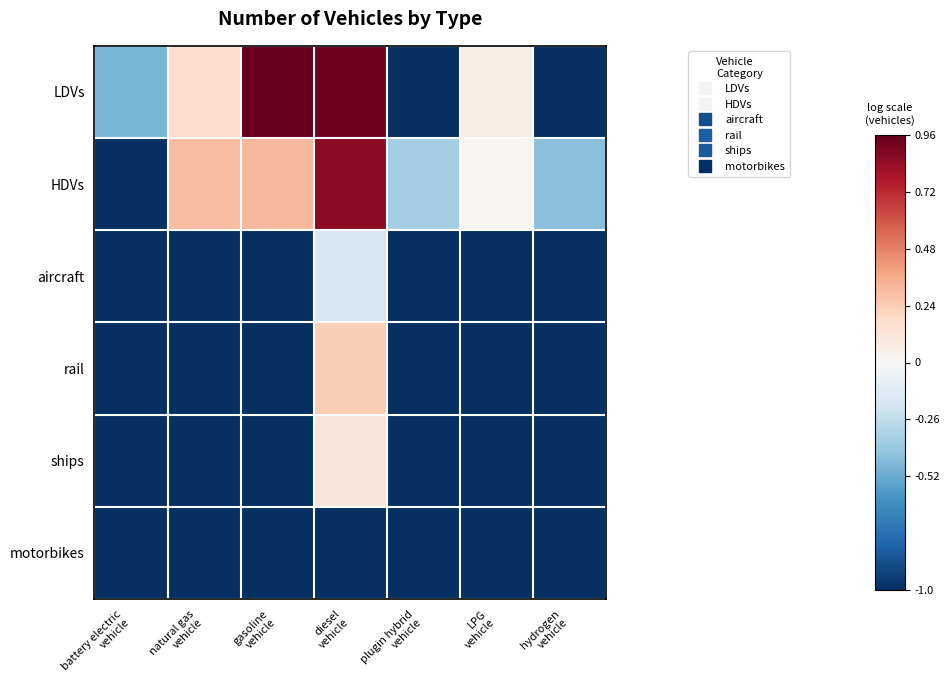

What is the difference between the highest and lowest values at natural gas
vehicle?

1.3